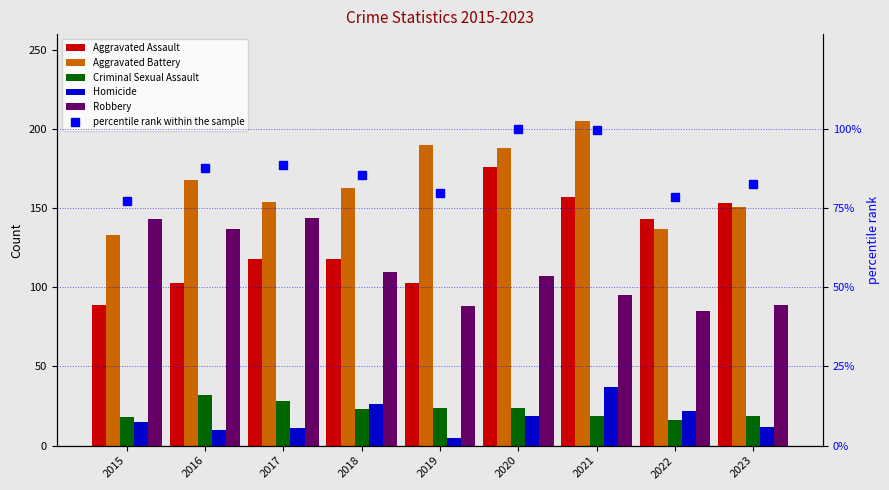

Between 2018 and 2021, which is larger?

2021